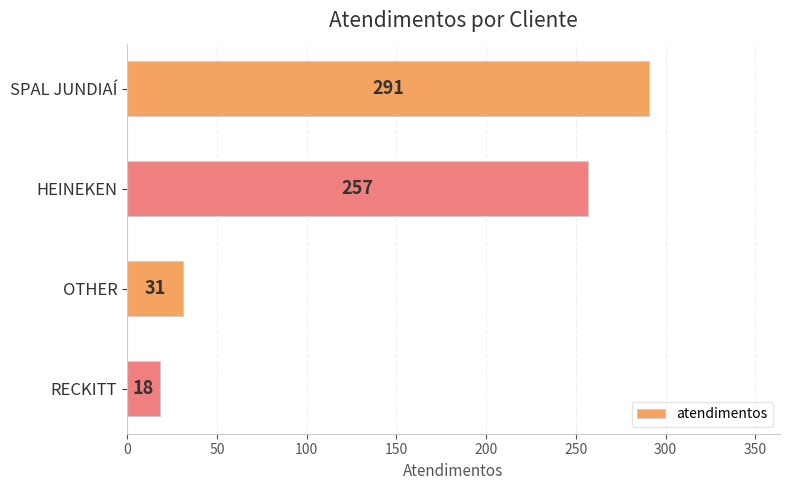

How many data points are less than 257?

2